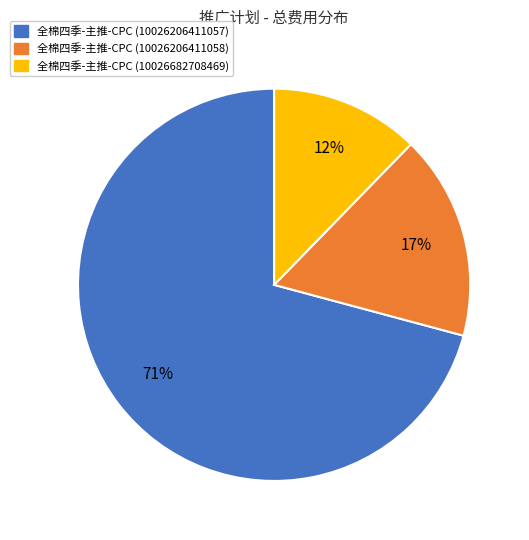

Does any single category account for the majority?

Yes